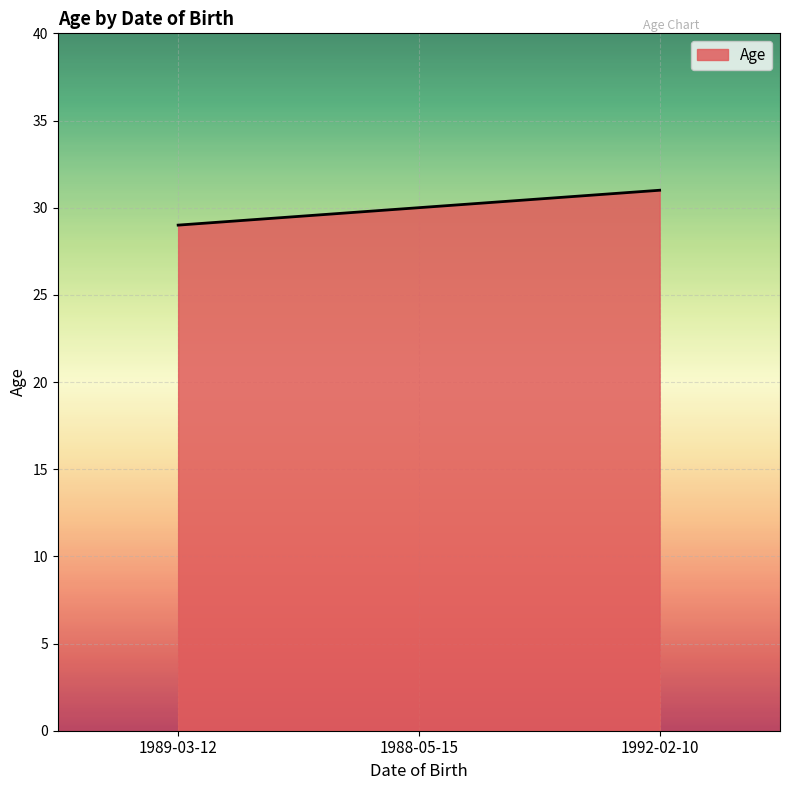

Count the values in the range 29 to 31.

3